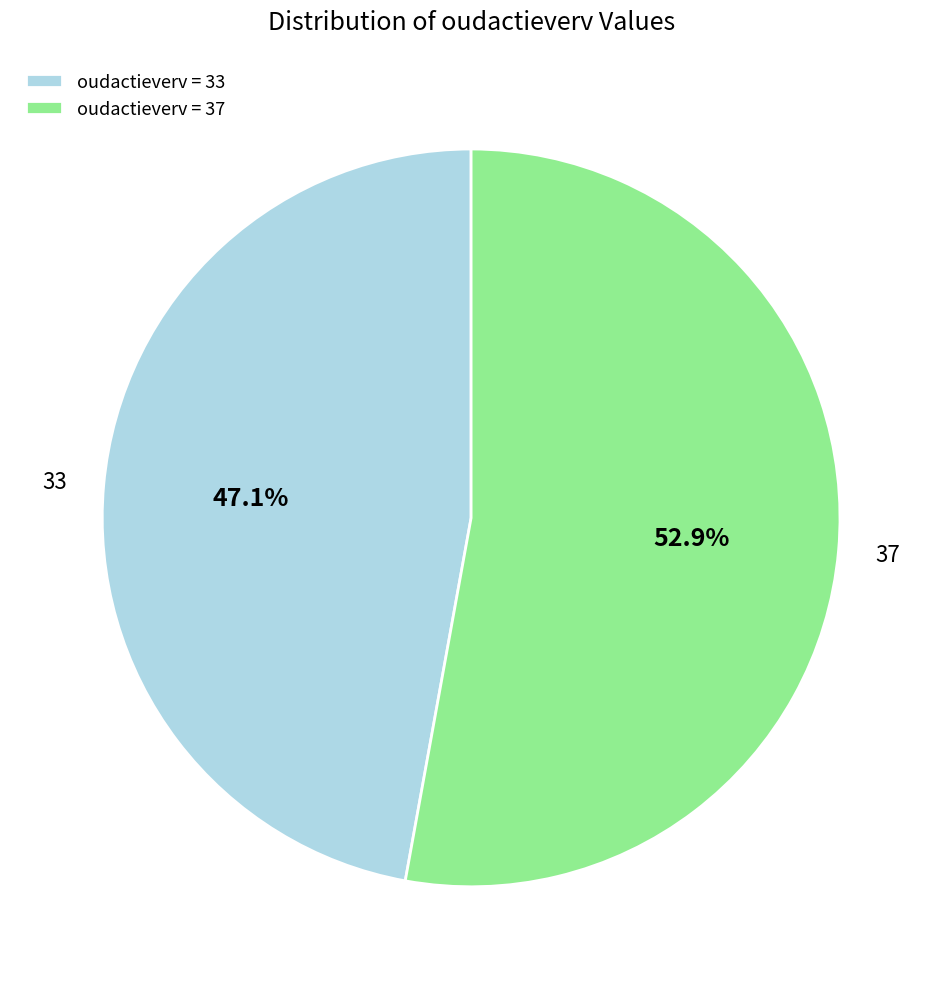

How many slices are in this pie chart?

2